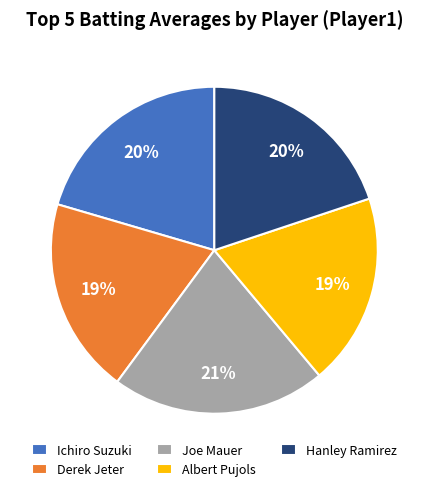

Which category has the biggest portion of the pie?

Joe Mauer